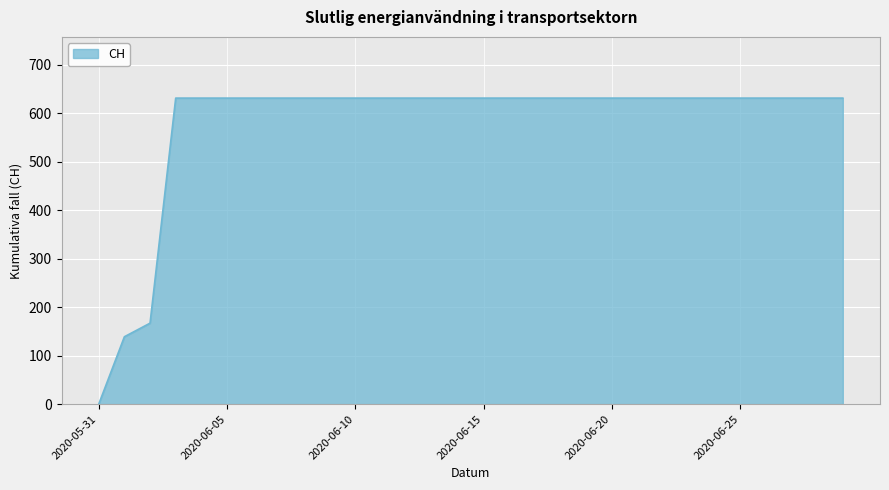

What is the maximum value shown in the chart?

631